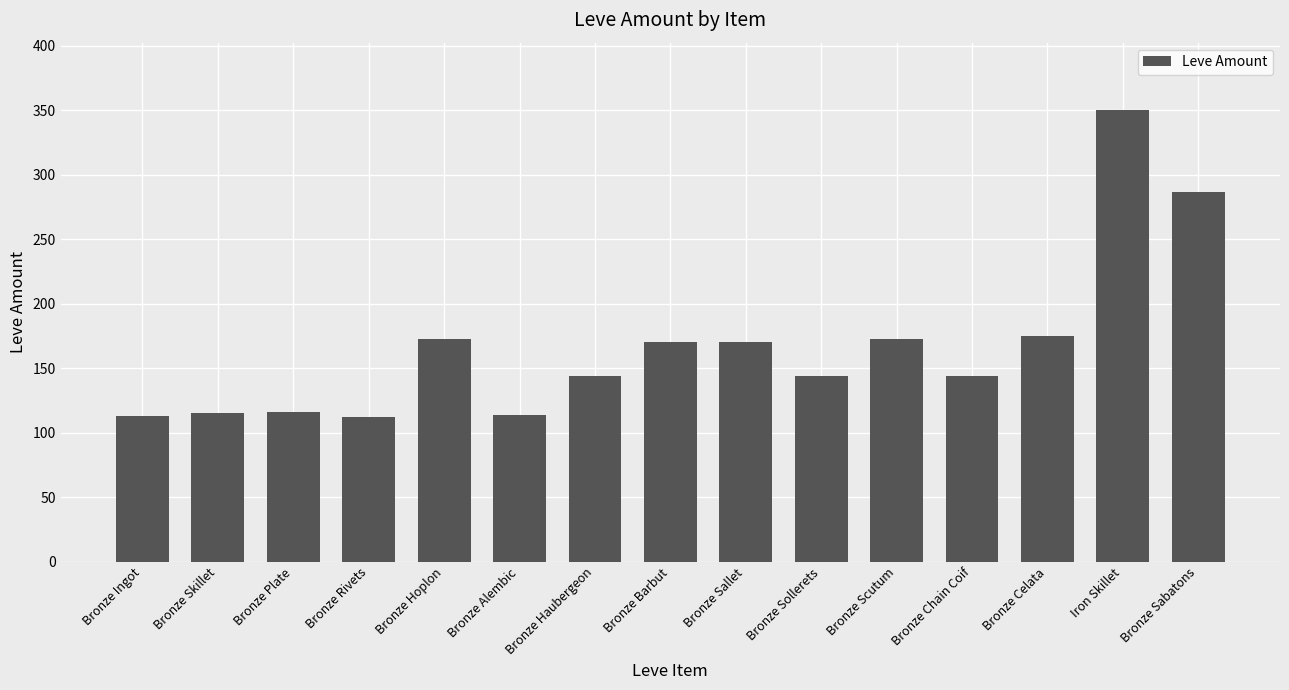

Is it true that the value at Bronze Scutum is 118?

False